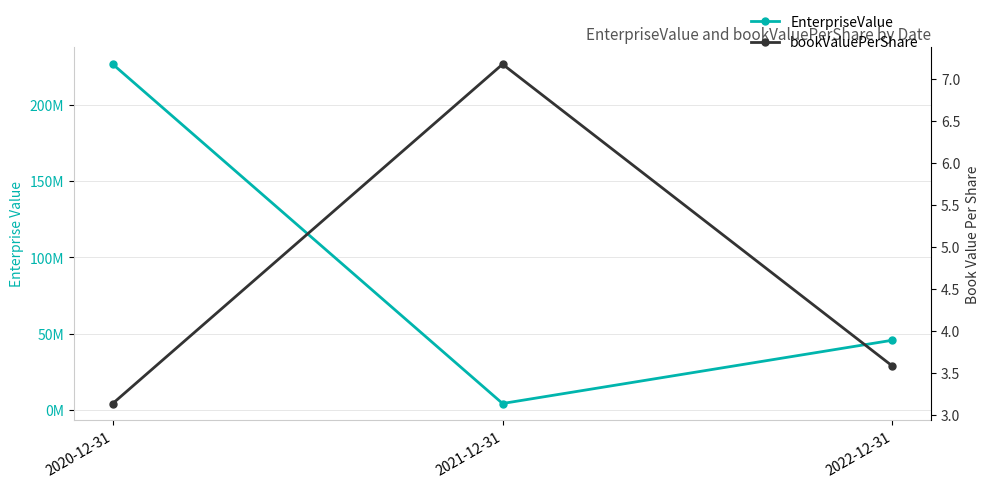

What is the lowest value of the bookValuePerShare series?

3.1